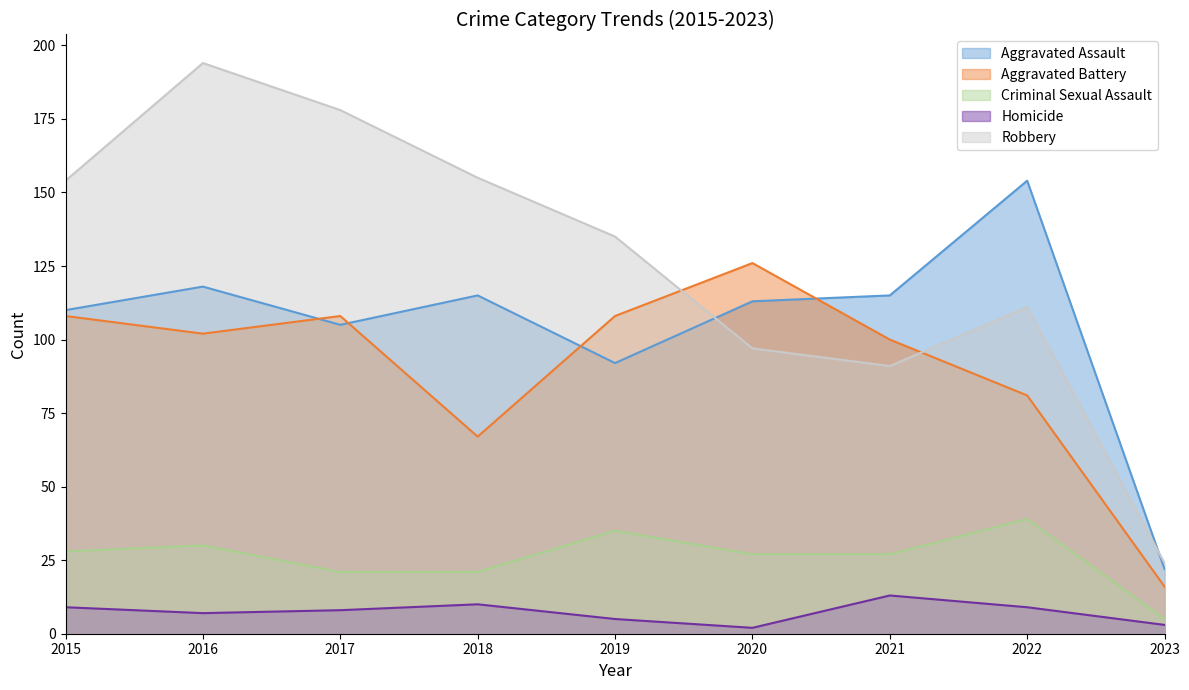

Rank the series at 2015 from lowest to highest value.

Homicide, Criminal Sexual Assault, Aggravated Battery, Aggravated Assault, Robbery